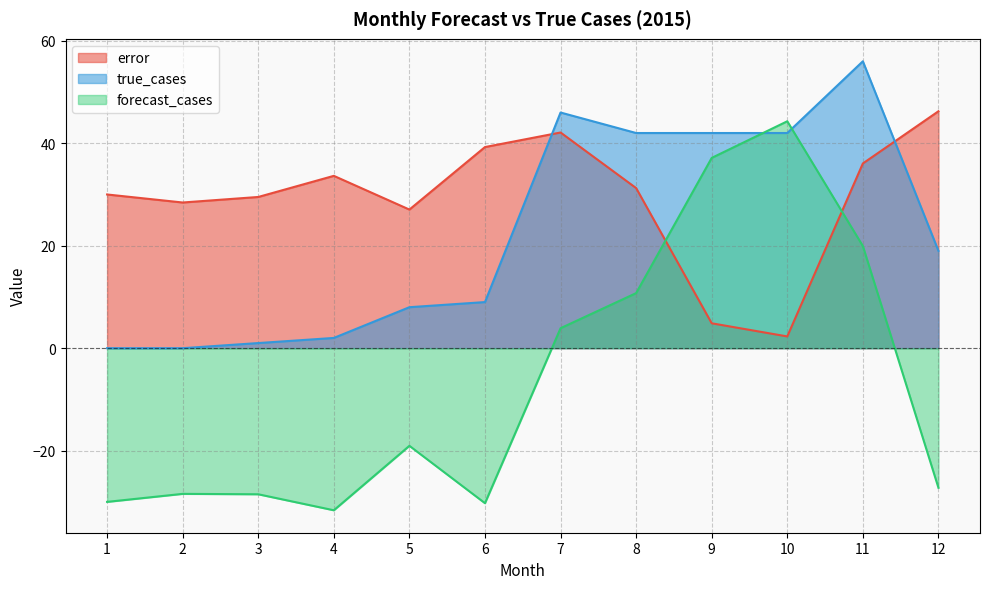

What is the value of the error point at the 10th from the left?

2.3